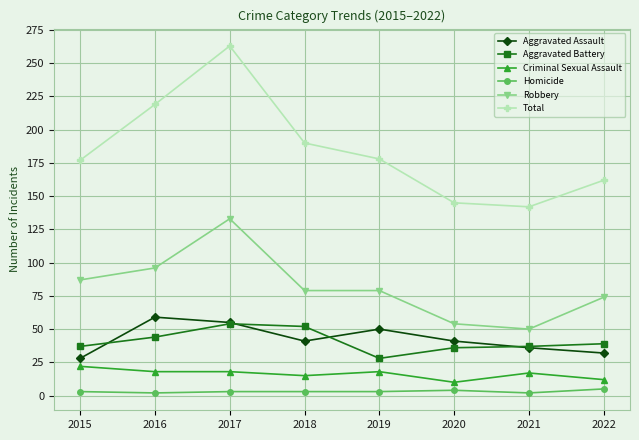

Which label corresponds to the largest value in the chart?

2017